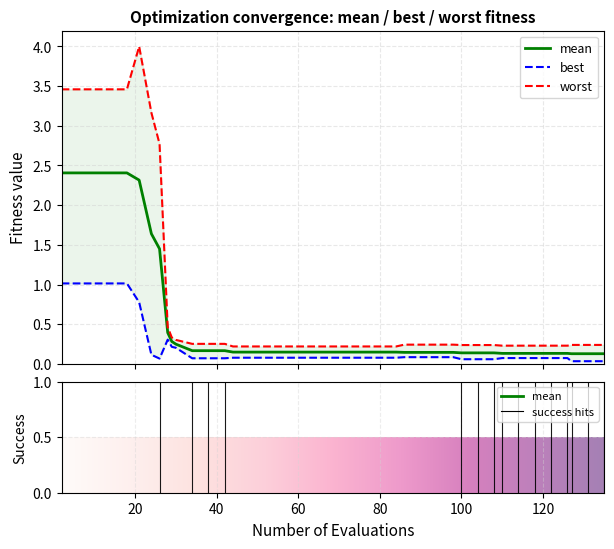

True or false: worst and mean cross at least once.

False